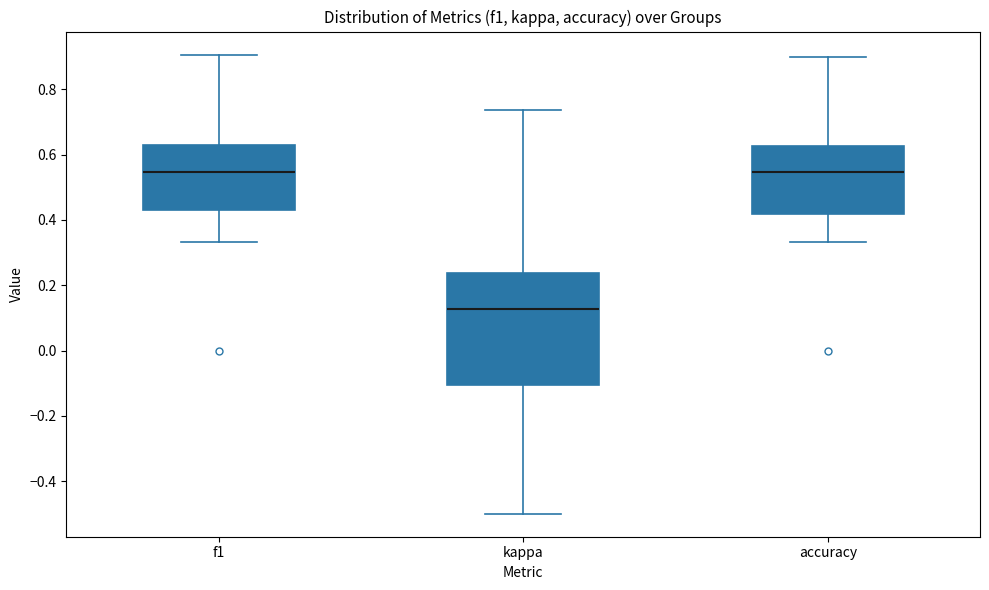

Reading left to right, read every box against the y-axis: the position of its median line, the range the box covers, and the ends of its whiskers. The values are not printed on the chart, so give them approximately, as read against the axis.

f1: median 0.54, box 0.42 to 0.64, whiskers 0.34 to 0.90
kappa: median 0.12, box -0.10 to 0.24, whiskers -0.50 to 0.74
accuracy: median 0.54, box 0.42 to 0.62, whiskers 0.34 to 0.90